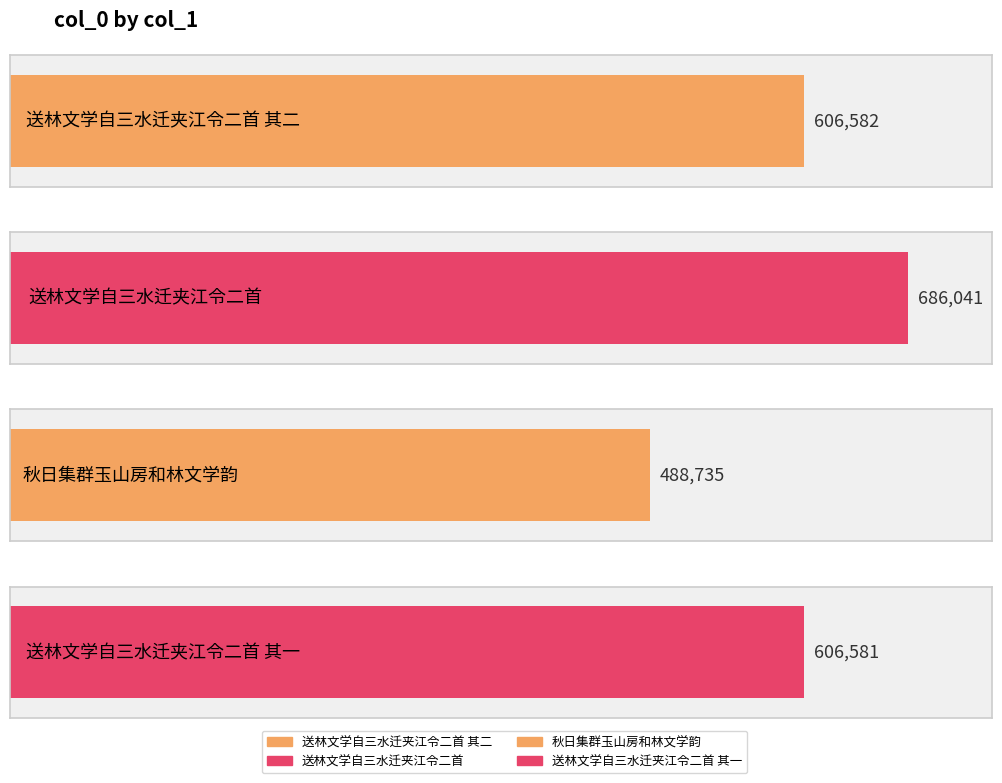

Reading left to right, list all the values displayed in this chart.

606582	686041	488735	606581